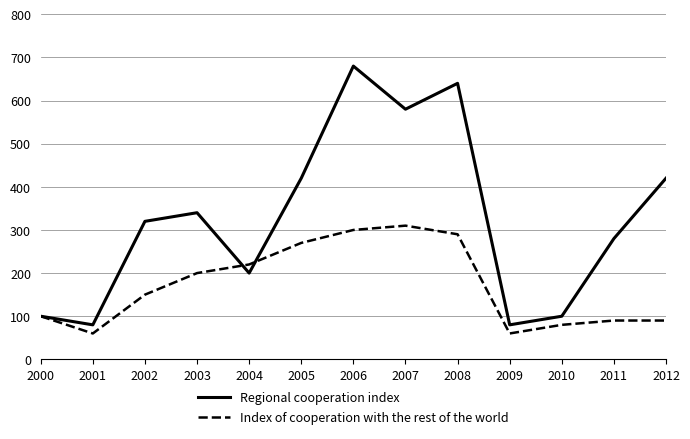

How many interior local valleys does the Index of cooperation with the rest of the world series have?

2